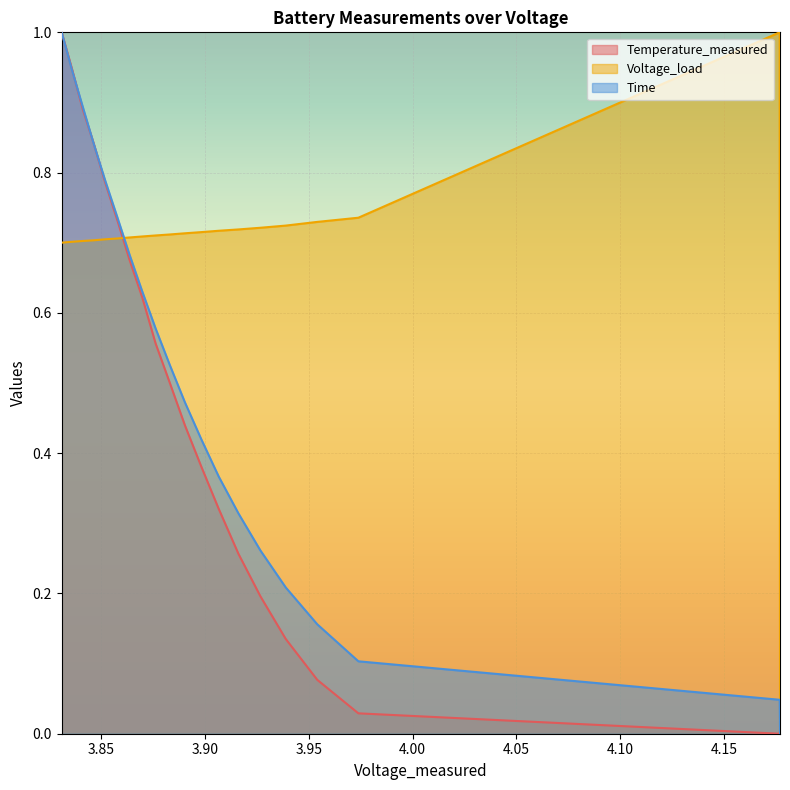

True or false: Temperature_measured has more than 1 interior local peaks.

False